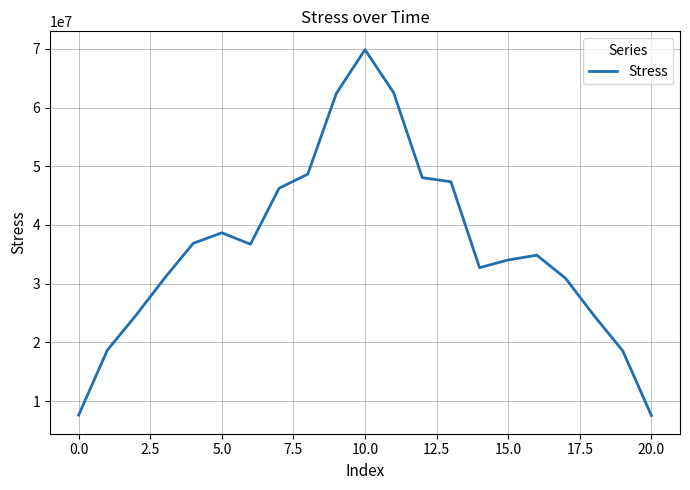

How many values are below 34852227?

10